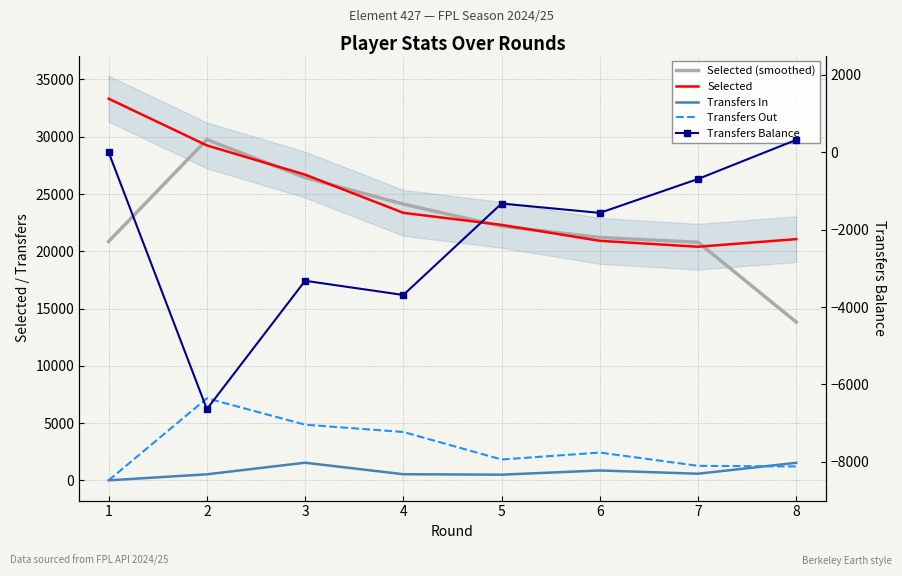

What is the minimum value shown in the chart?

-6636.0